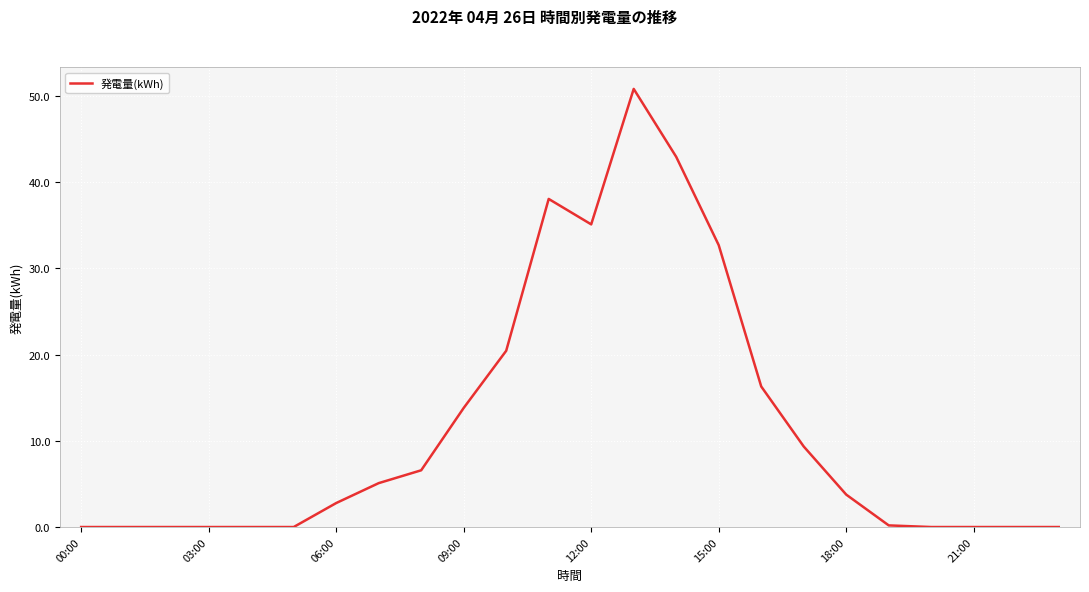

What is the maximum value shown in the chart?

50.8